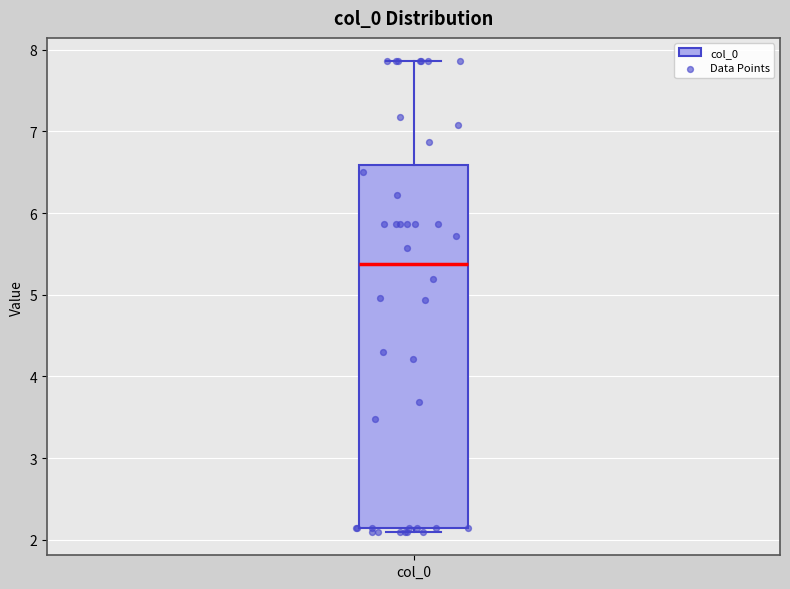

Where does the upper whisker of the box for col_0 end on the y-axis? The values are not printed on the chart, so give them approximately, as read against the axis.

7.9